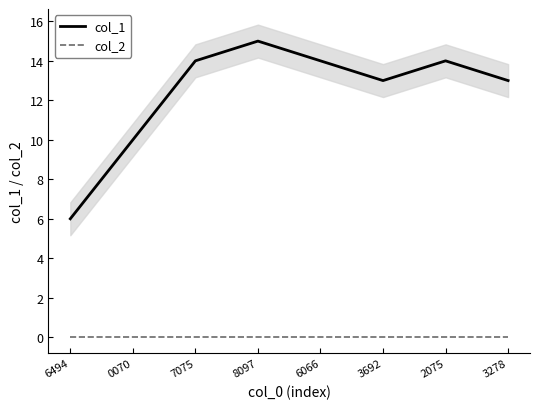

Does the chart have visible grid lines?

No